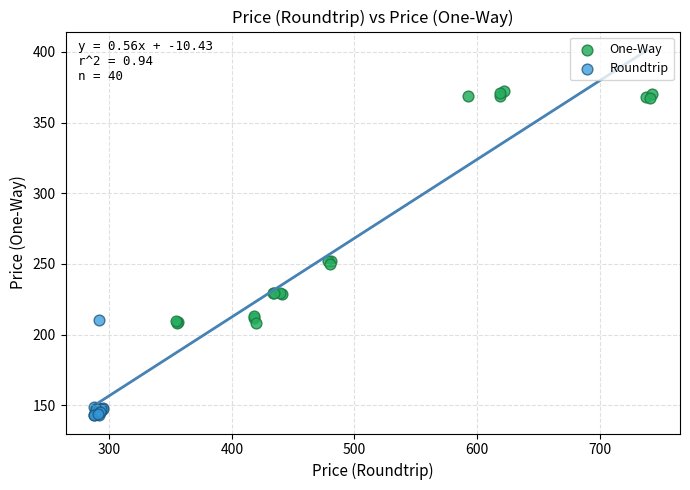

Which series reaches the maximum Y coordinate?

One-Way